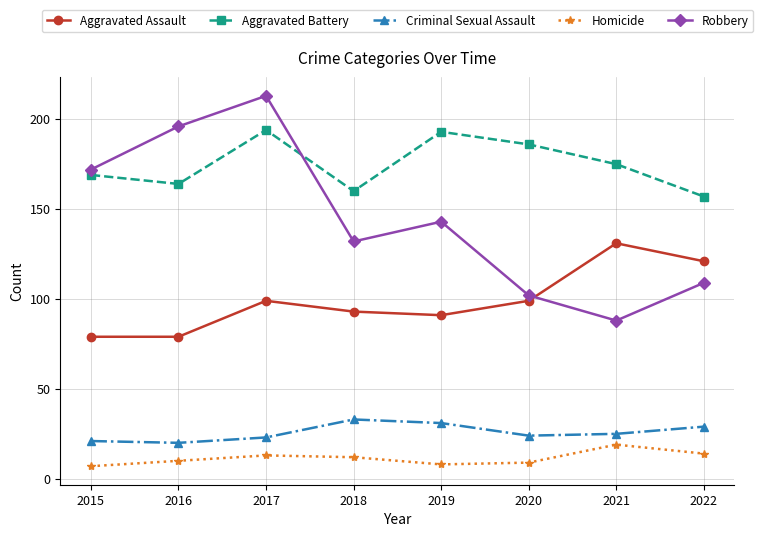

Reading left to right, transcribe all the data shown in this chart.

Aggravated Assault: 2015=79	2016=79	2017=99	2018=93	2019=91	2020=99	2021=131	2022=121
Aggravated Battery: 2015=169	2016=164	2017=194	2018=160	2019=193	2020=186	2021=175	2022=157
Criminal Sexual Assault: 2015=21	2016=20	2017=23	2018=33	2019=31	2020=24	2021=25	2022=29
Homicide: 2015=7	2016=10	2017=13	2018=12	2019=8	2020=9	2021=19	2022=14
Robbery: 2015=172	2016=196	2017=213	2018=132	2019=143	2020=102	2021=88	2022=109